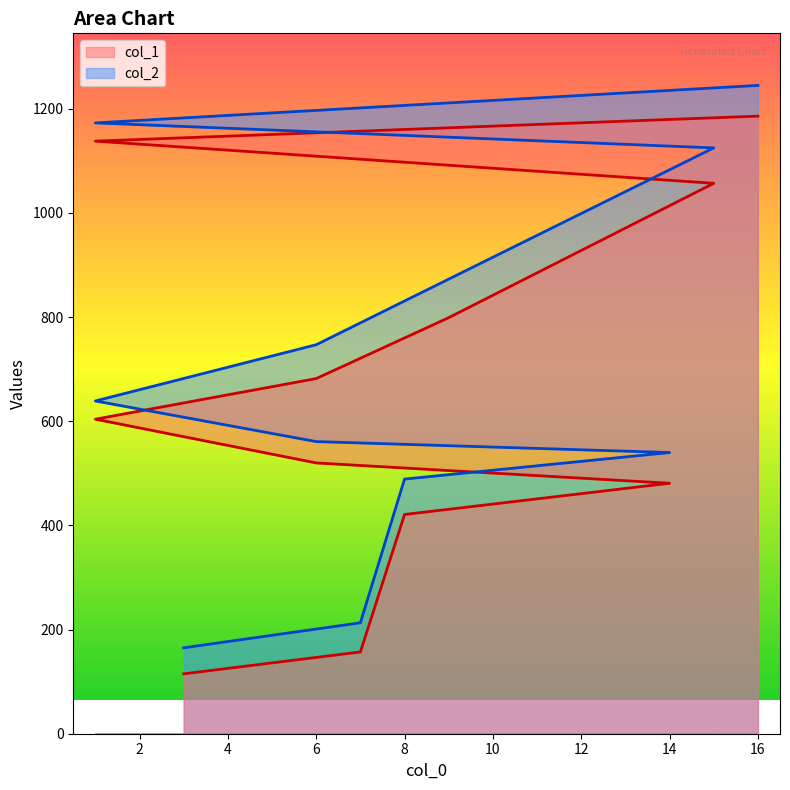

True or false: col_1 has more than 2 interior local peaks.

False